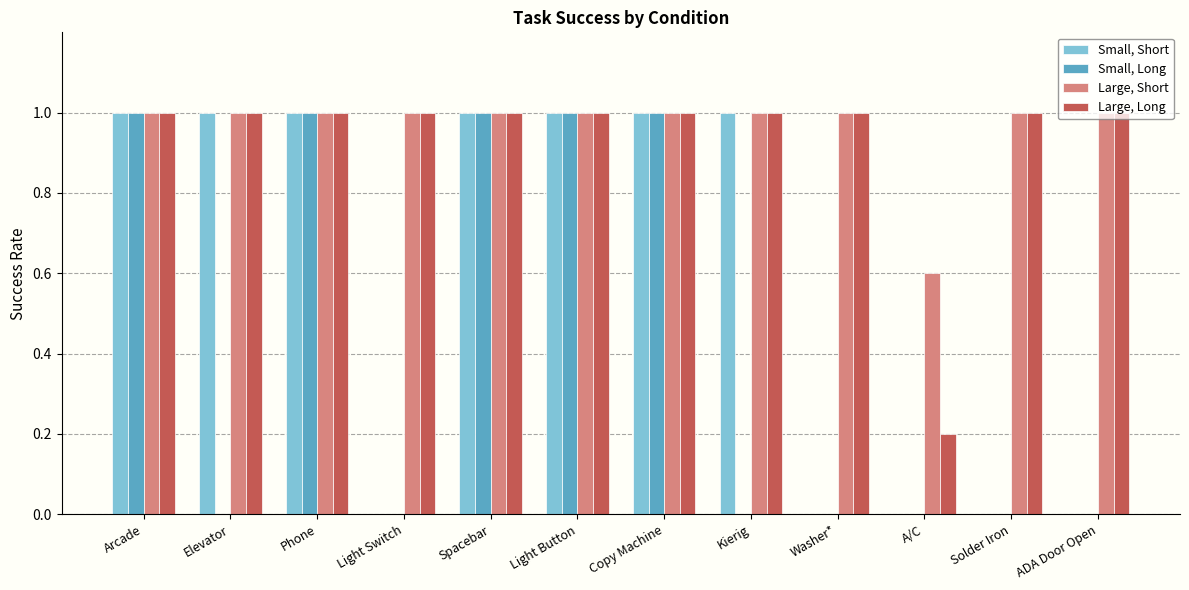

What are all the series names shown in the legend?

Small, Short, Small, Long, Large, Short, Large, Long